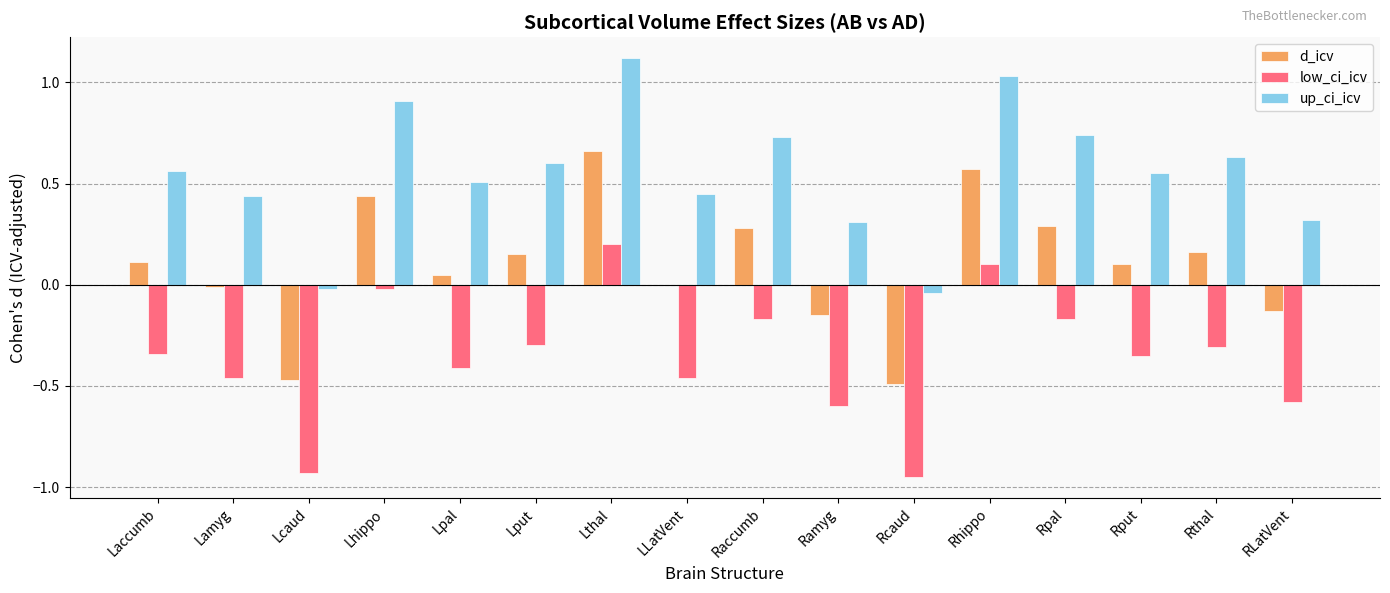

Which series has the largest range (max minus min)?

up_ci_icv